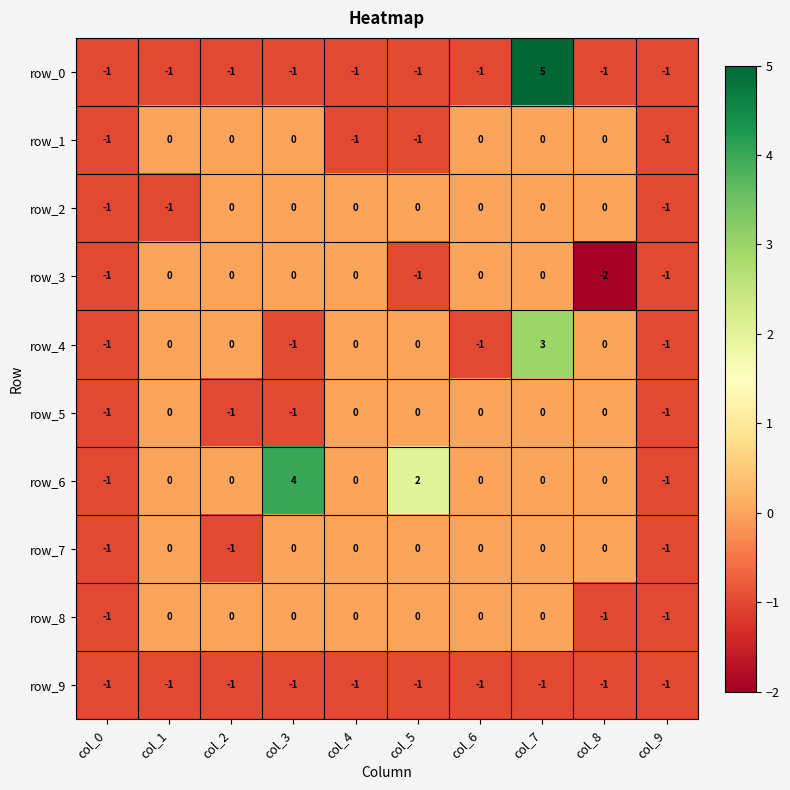

How many data points does each series have?

10